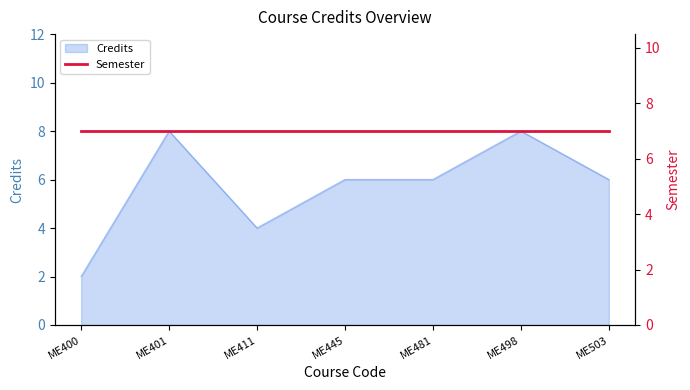

What is the approximate value at ME400?

2